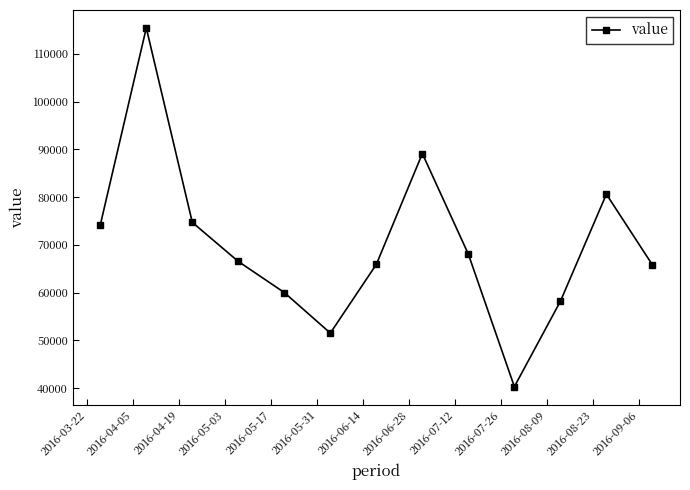

What is the average value?

70032